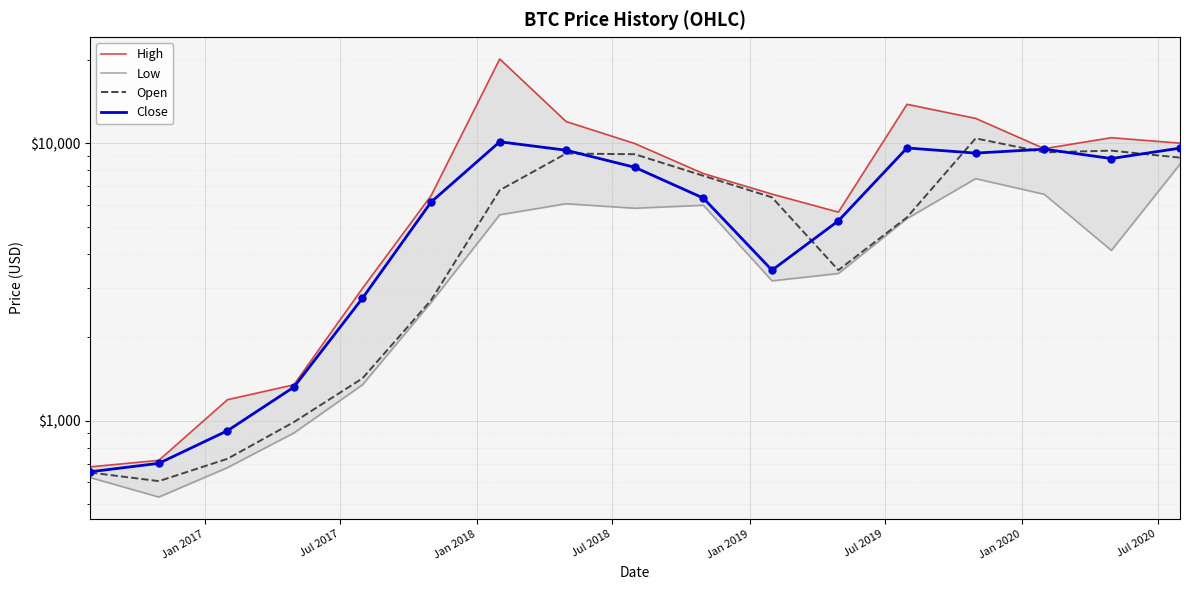

Is the value of Low at Jan 2018 greater than the value of Close at Jul 2020?

No